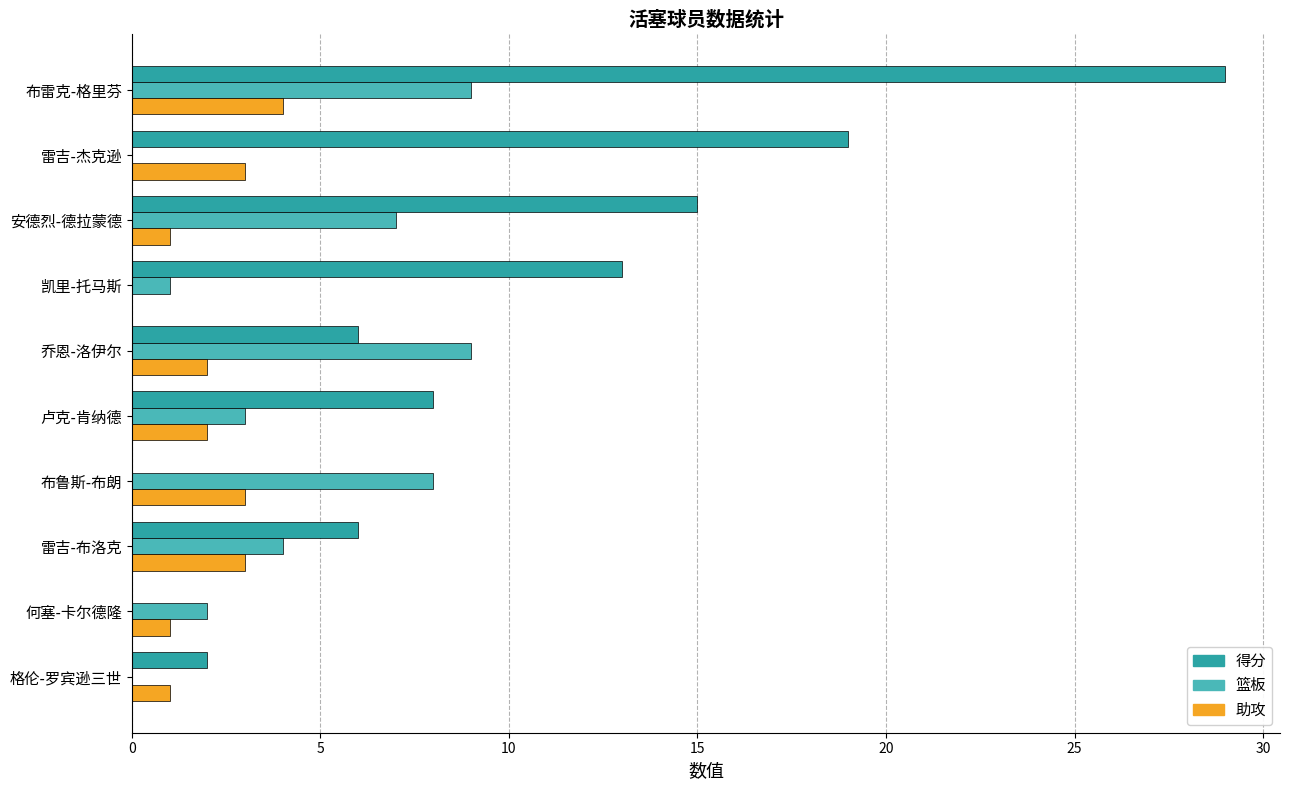

Is it true that 得分 equals 8 at 卢克-肯纳德?

True